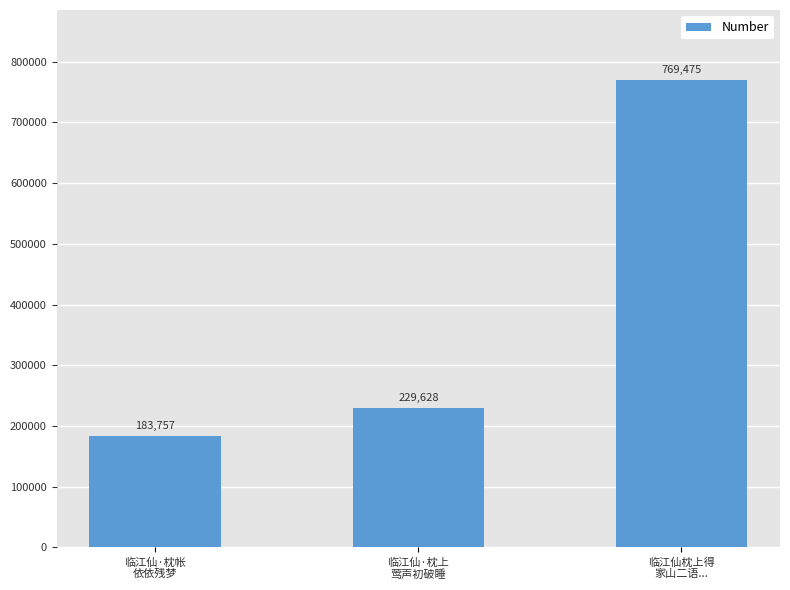

What is the minimum value shown in the chart?

183757